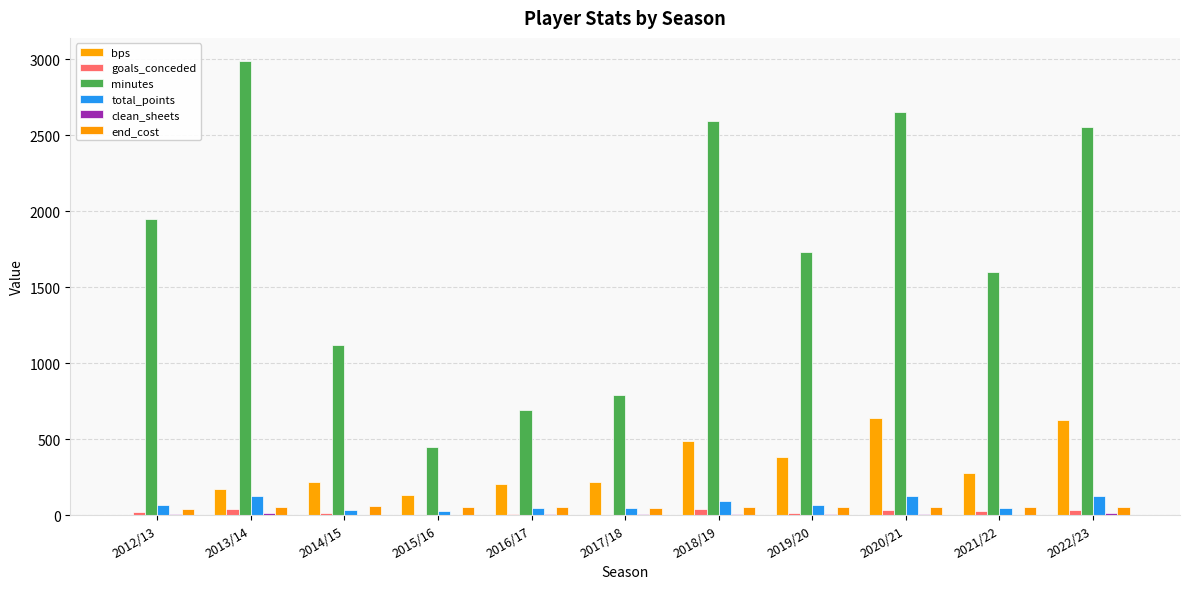

Count the number of categories in the chart.

11